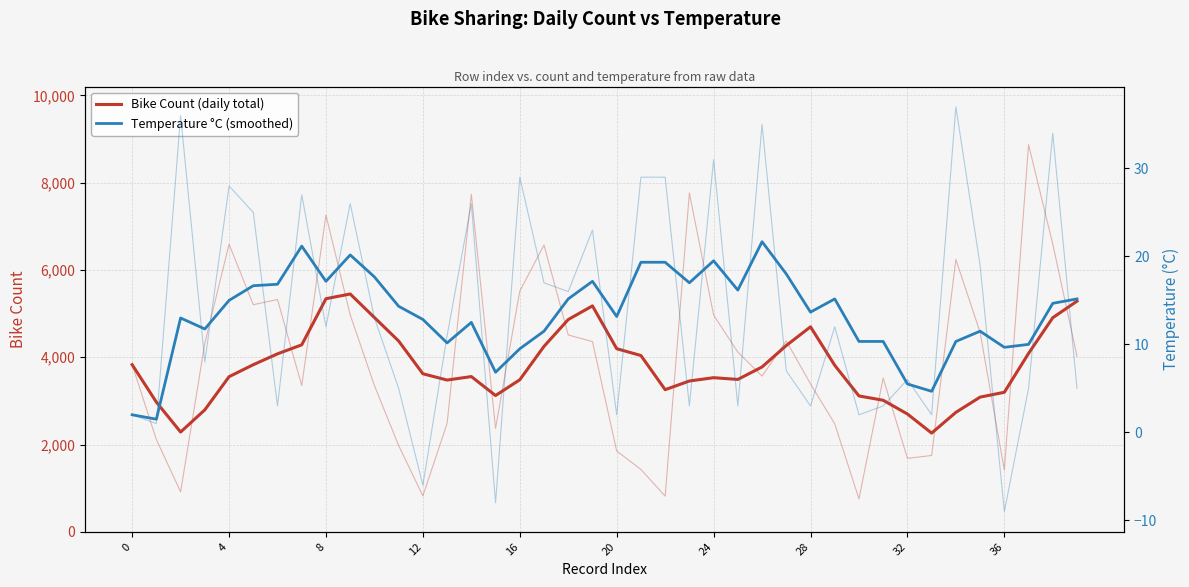

What is the difference between the maximum and minimum values in the Temperature °C (smoothed) series?

20.2